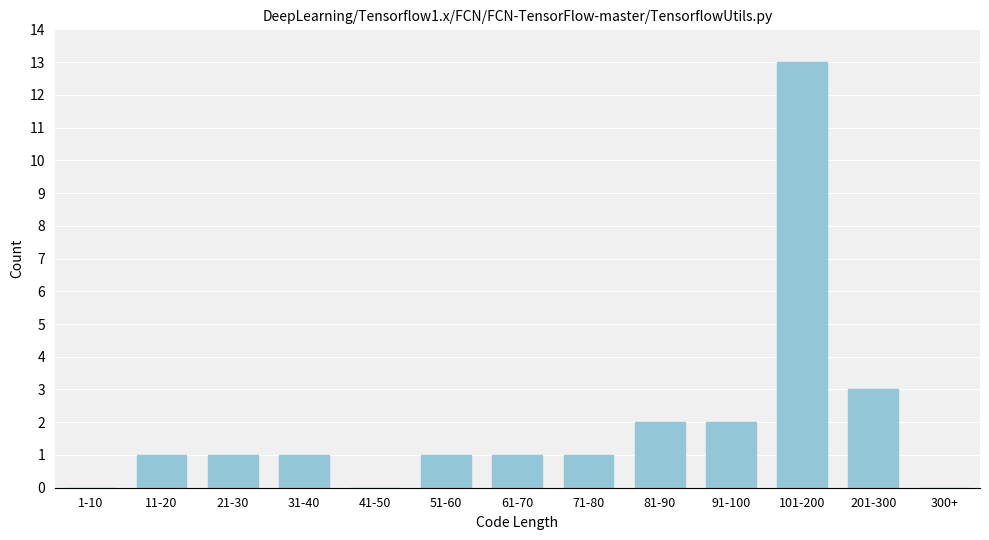

Reading left to right, what are all the values shown in this chart?

1-10=0	11-20=1	21-30=1	31-40=1	41-50=0	51-60=1	61-70=1	71-80=1	81-90=2	91-100=2	101-200=13	201-300=3	300+=0